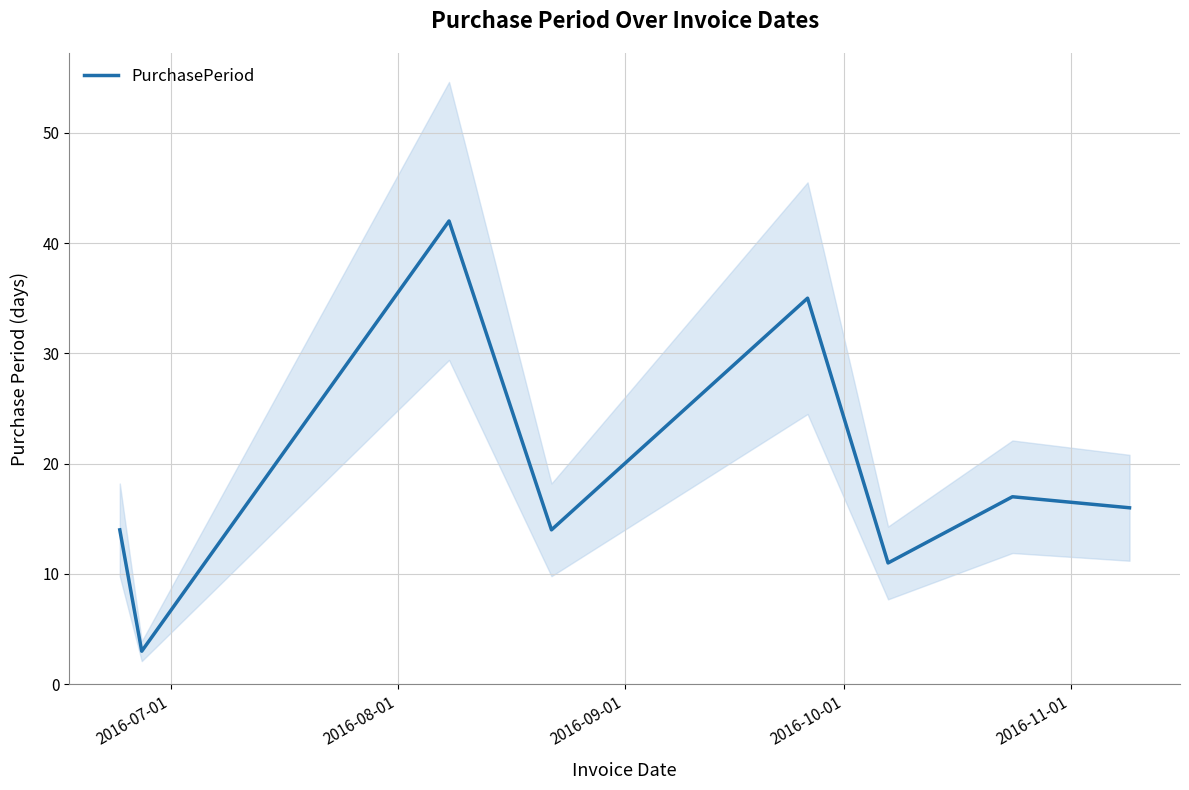

What is the maximum value for PurchasePeriod?

42